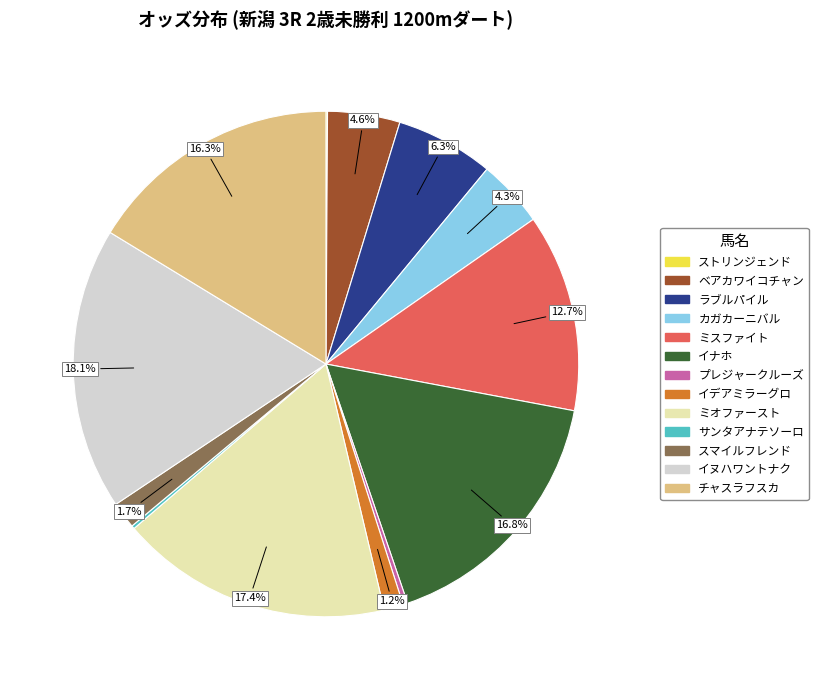

Combined, what portion of the pie is ミオファースト and チャスラフスカ?

33.7%